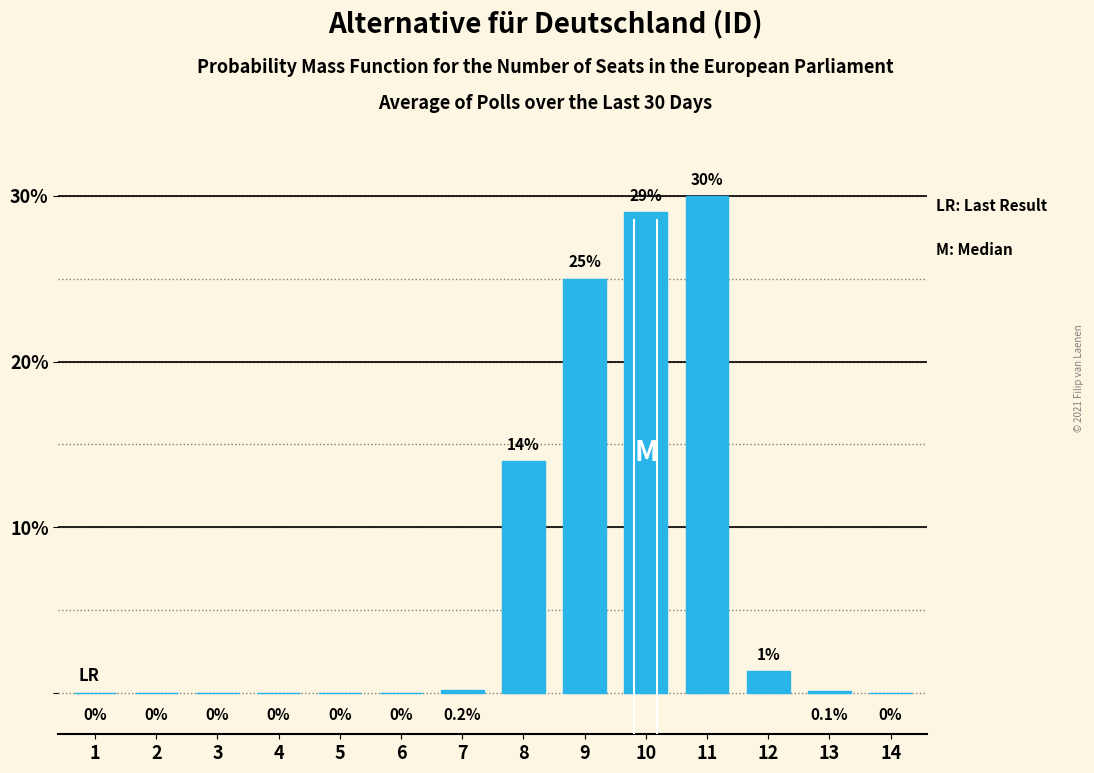

Reading left to right, what are all the values shown in this chart?

1=0.0	2=0.0	3=0.0	4=0.0	5=0.0	6=0.0	7=0.2	8=14.0	9=25.0	10=29.0	11=30.0	12=1.3	13=0.1	14=0.0